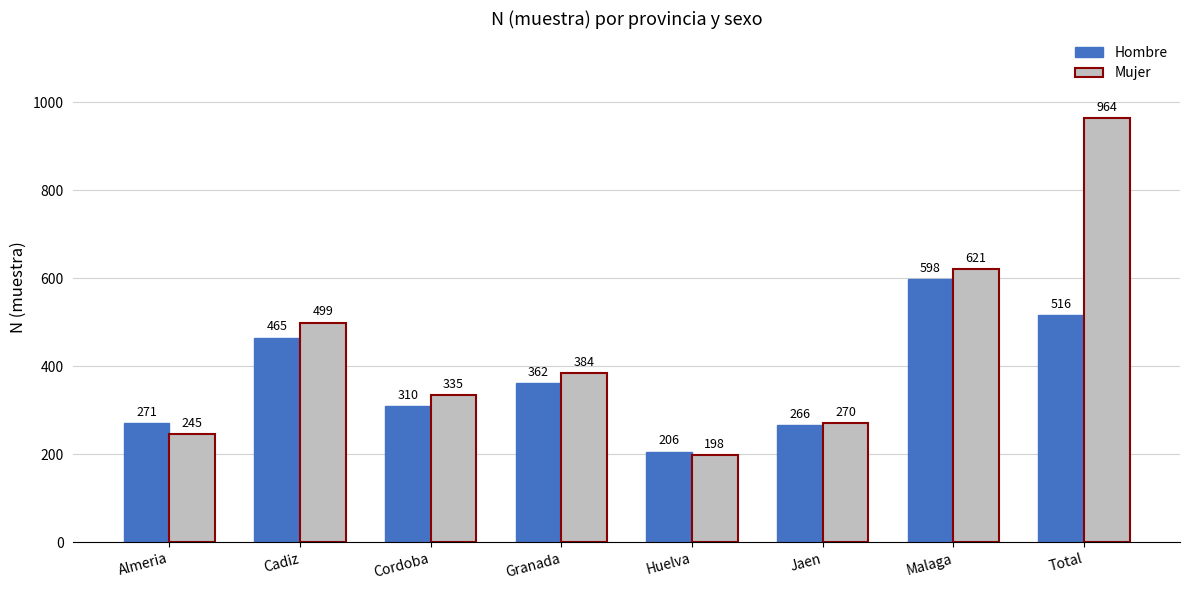

Which category has the lowest value in the Mujer series?

Huelva